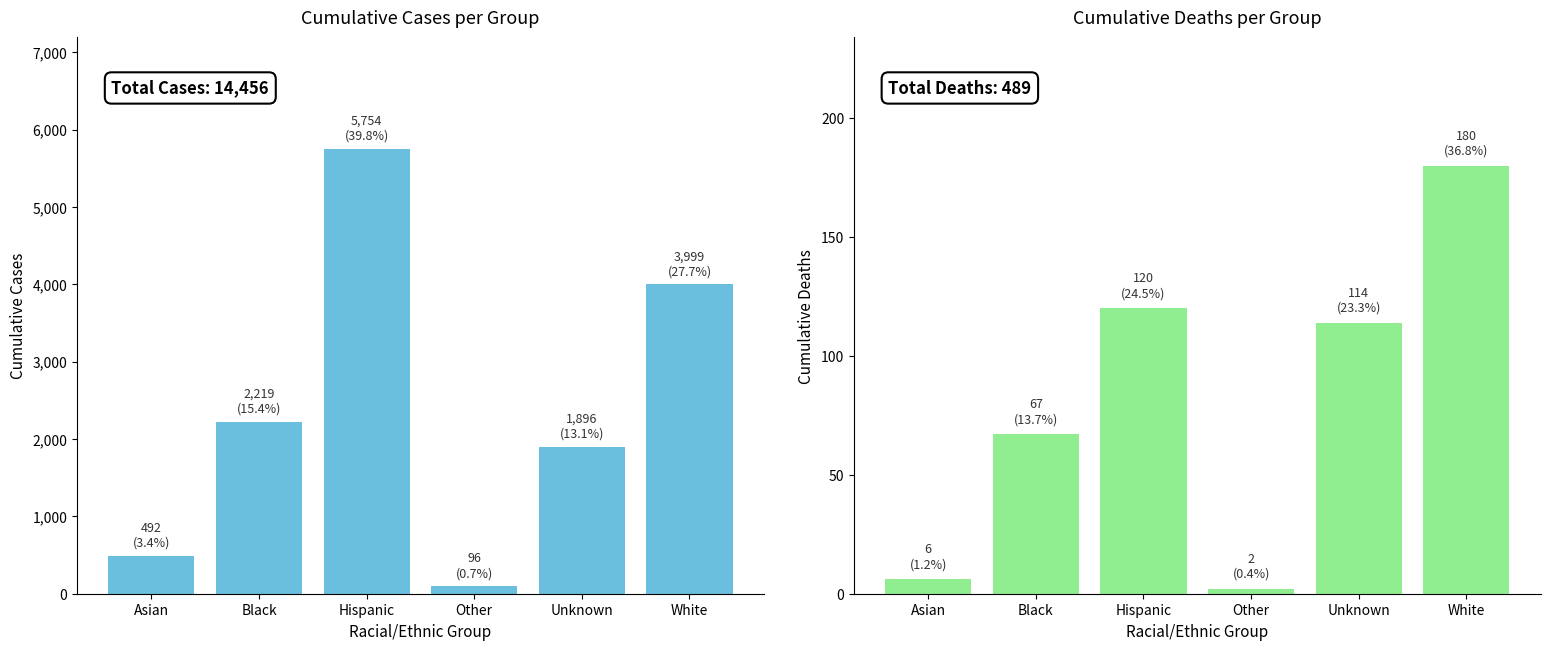

At which category is the sum across all series the highest?

Hispanic